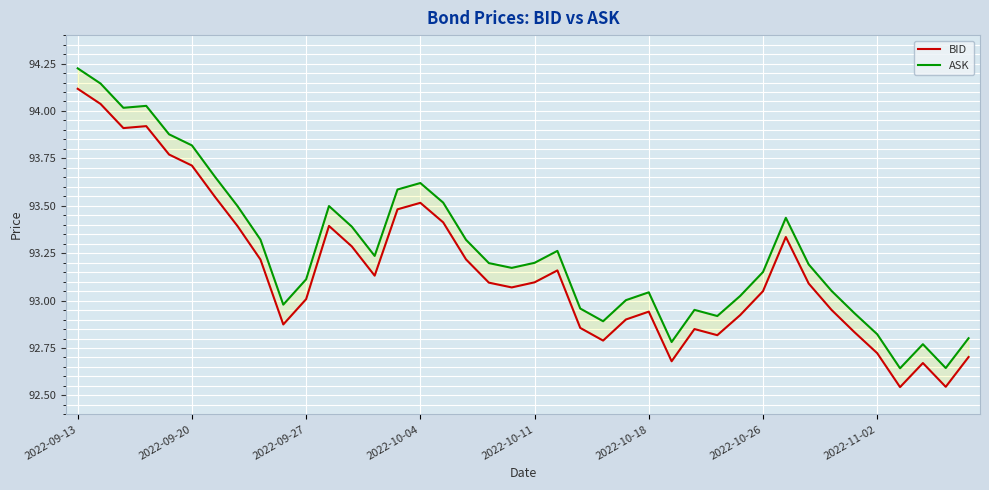

What position from the right is 31?

9